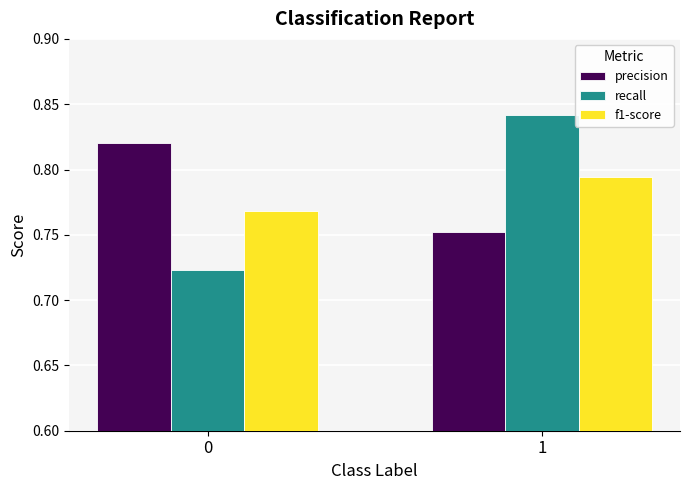

The value of f1-score at 1 is 1.2. True or false?

False